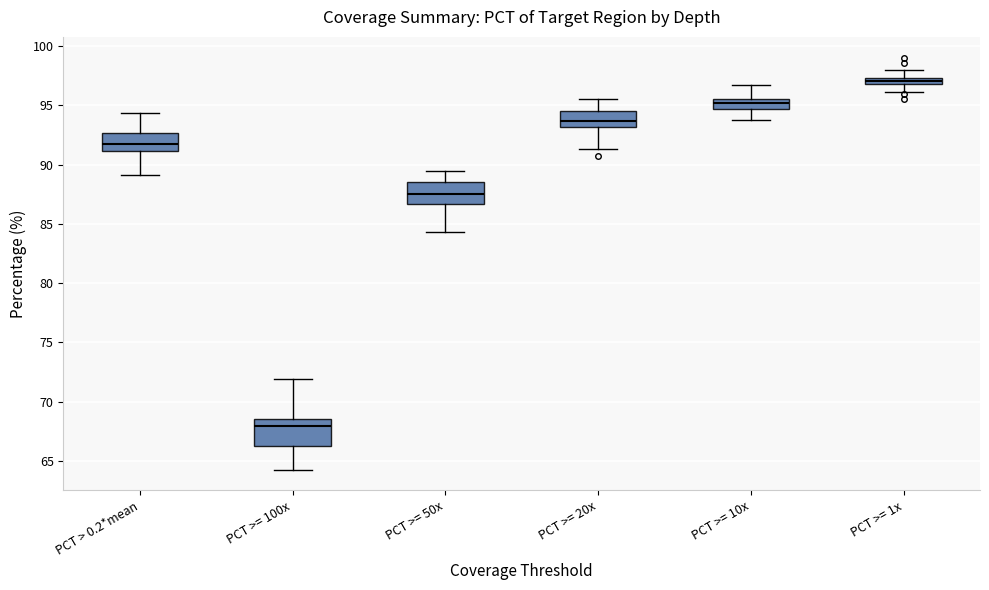

Where is the lower edge of the box for PCT >= 100x on the y-axis? The values are not printed on the chart, so give them approximately, as read against the axis.

66.5